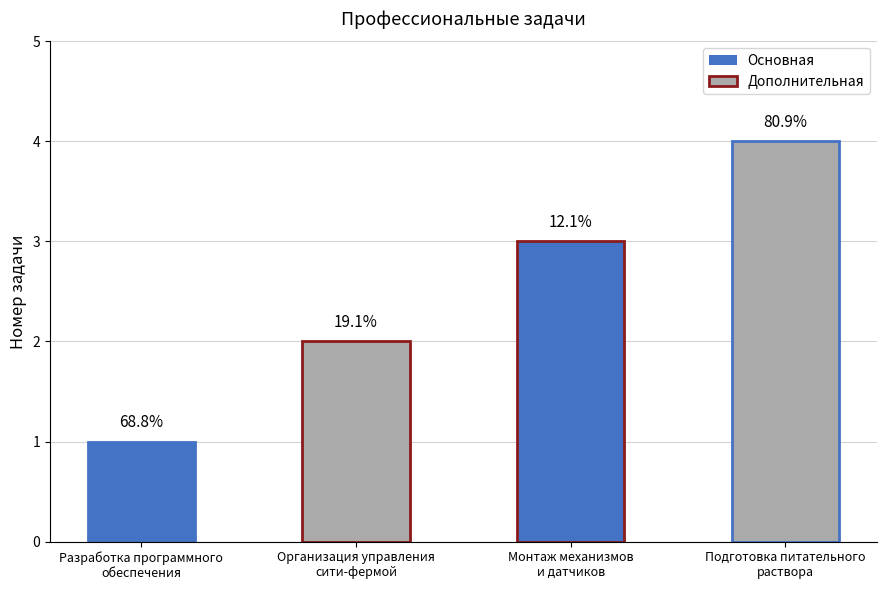

At which label does the data first exceed 3?

Подготовка питательного
раствора